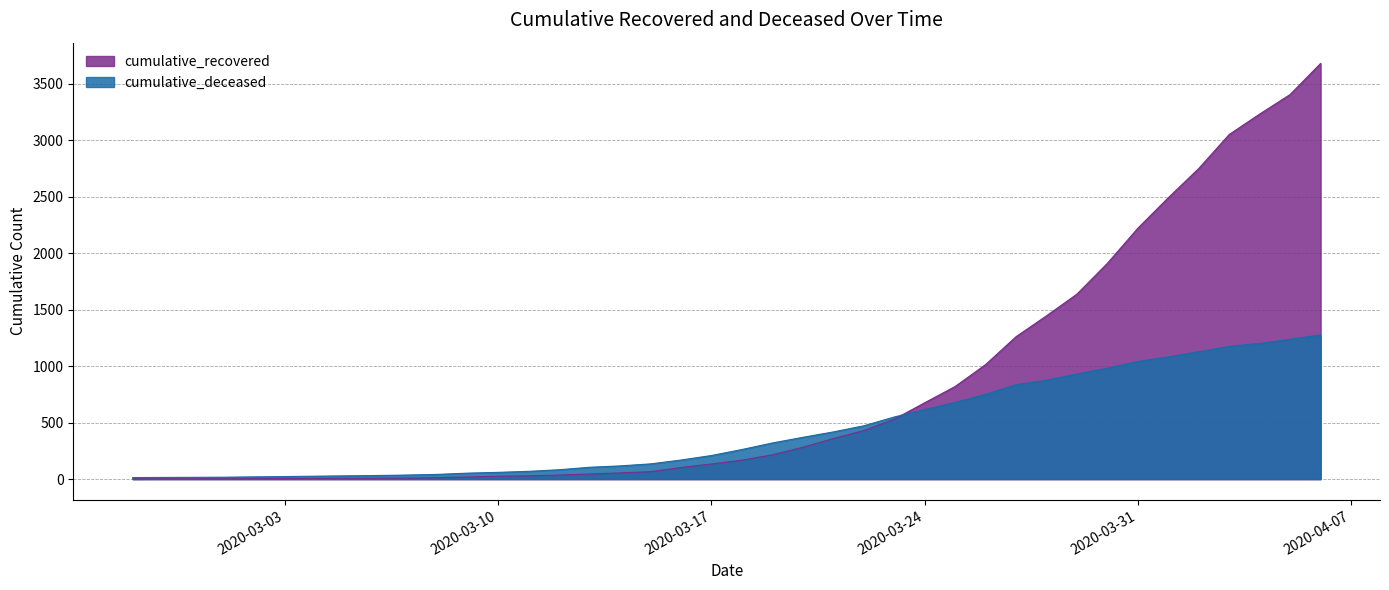

How many values in the cumulative_recovered series are below 168?

20